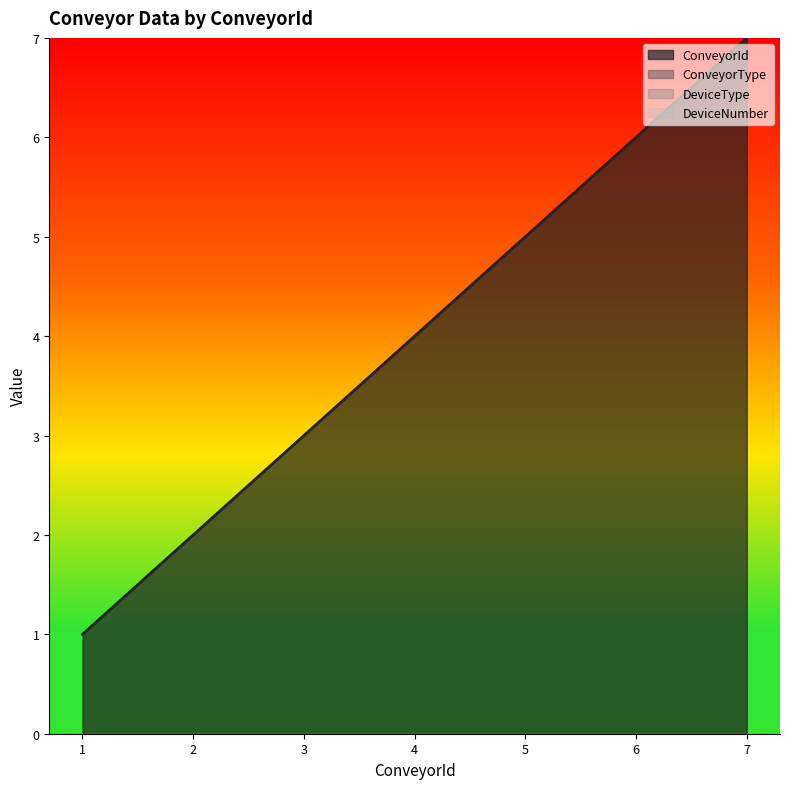

True or false: ConveyorType has a value of 0 at 7.

True